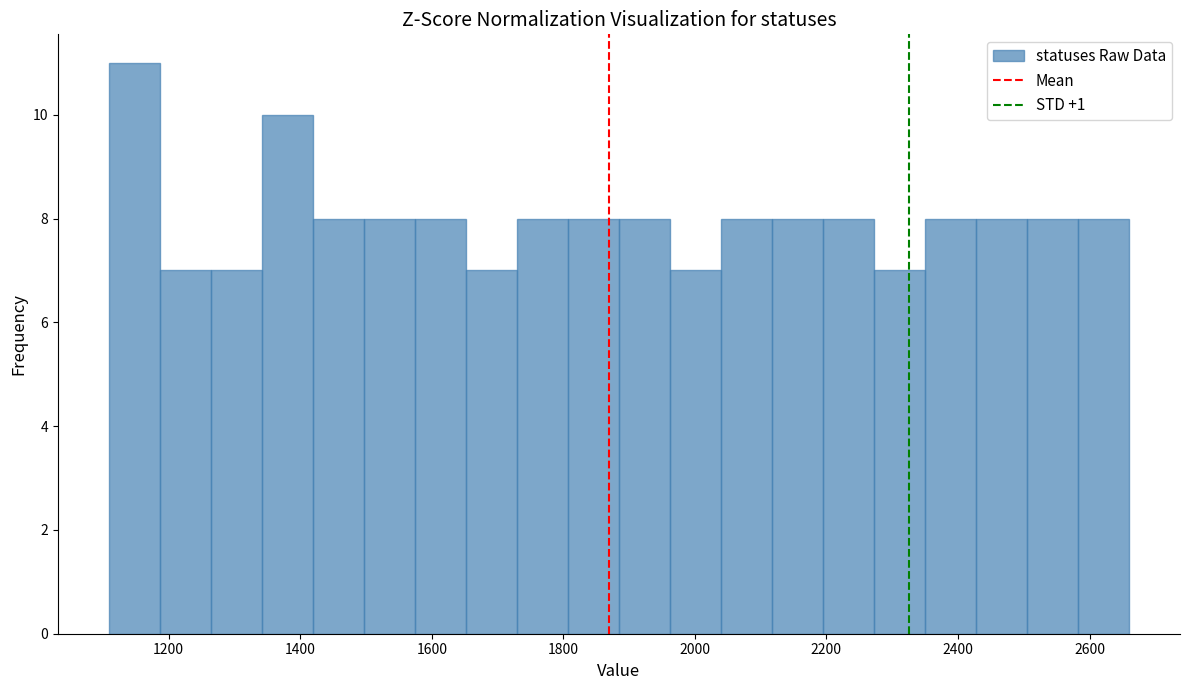

Around what value on the x-axis is the tallest bar? Give the approximate position of its centre, as read against the axis.

1140